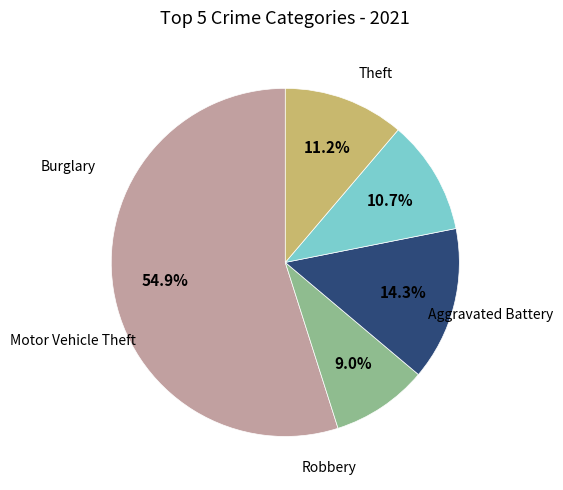

To the nearest percent, what is the difference between the largest and smallest slice percentages?

46%